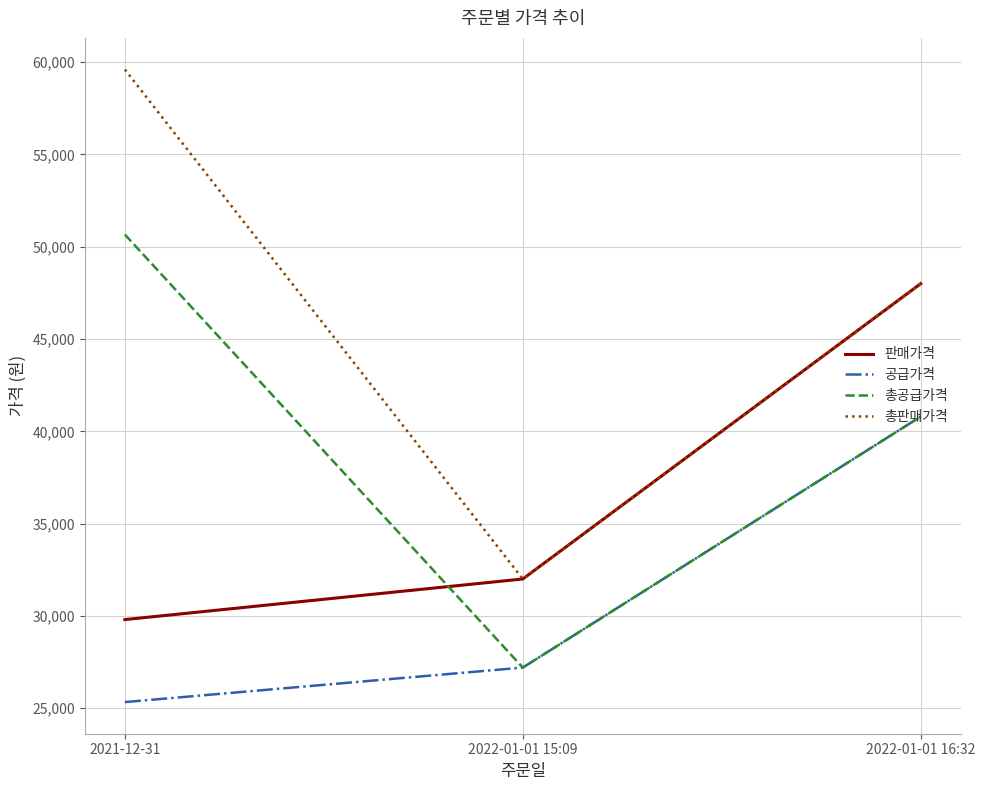

Which series has the largest range (max minus min)?

총판매가격